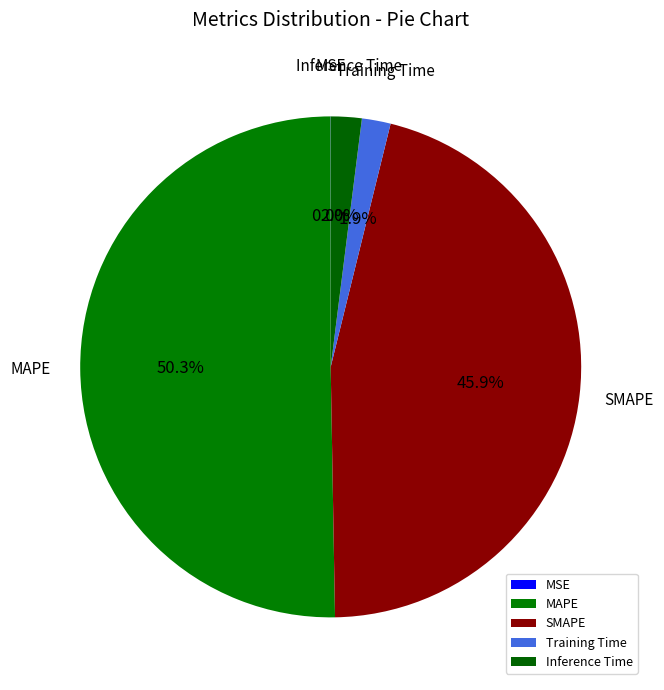

Between SMAPE and Training Time, which is larger?

SMAPE